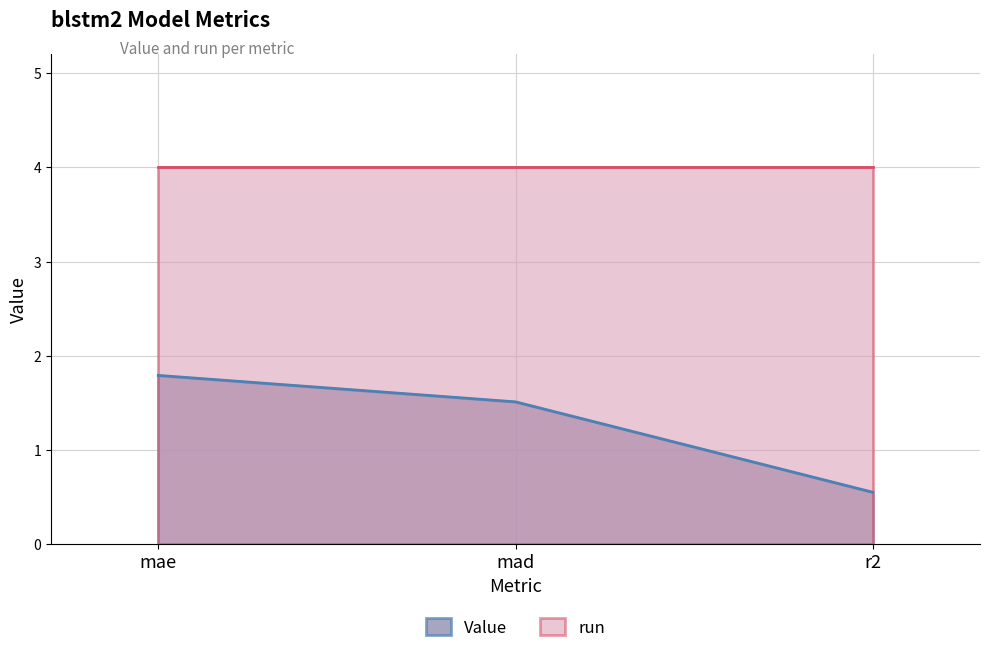

Does the chart display data point markers on the line(s)?

No